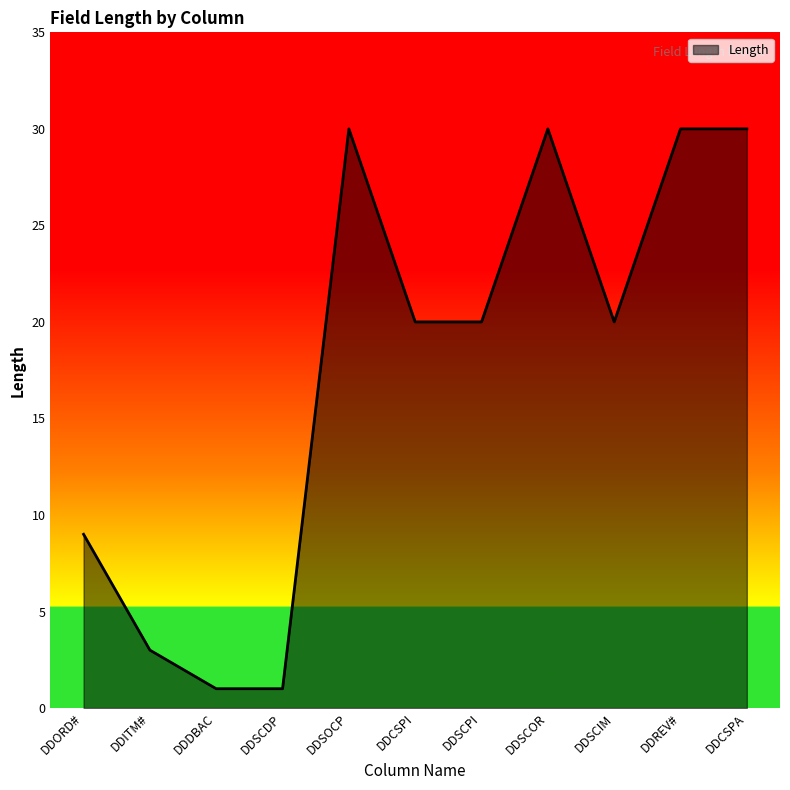

What is the maximum value shown in the chart?

30